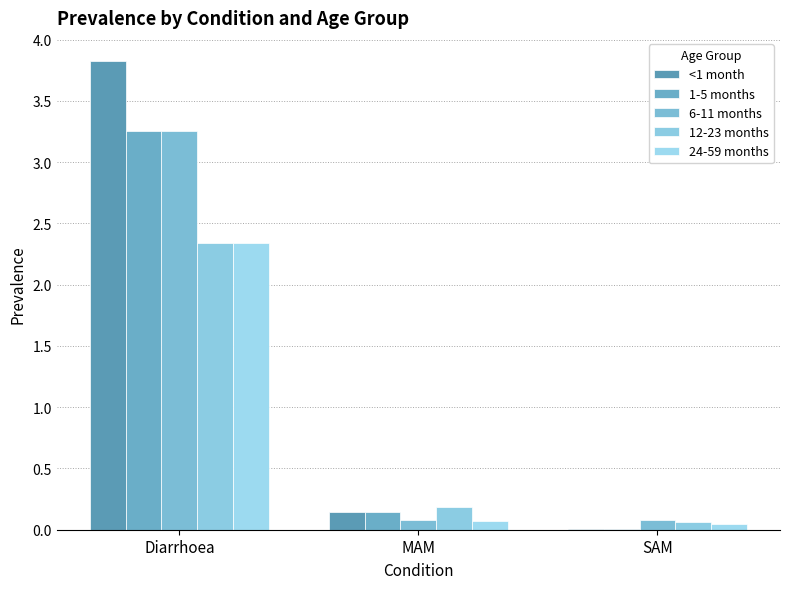

What position from the left is MAM?

2